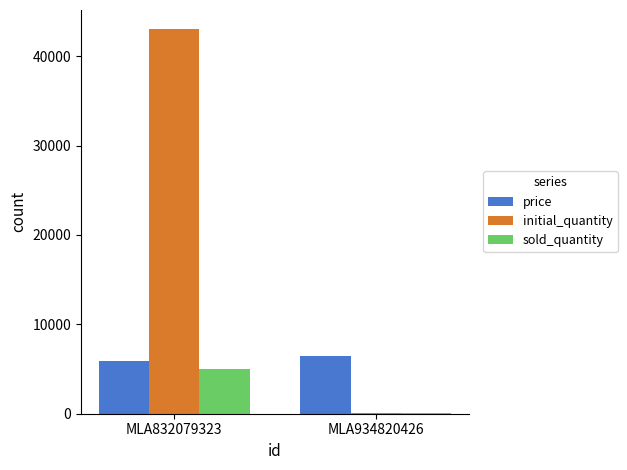

At which label does initial_quantity reach its peak?

MLA832079323